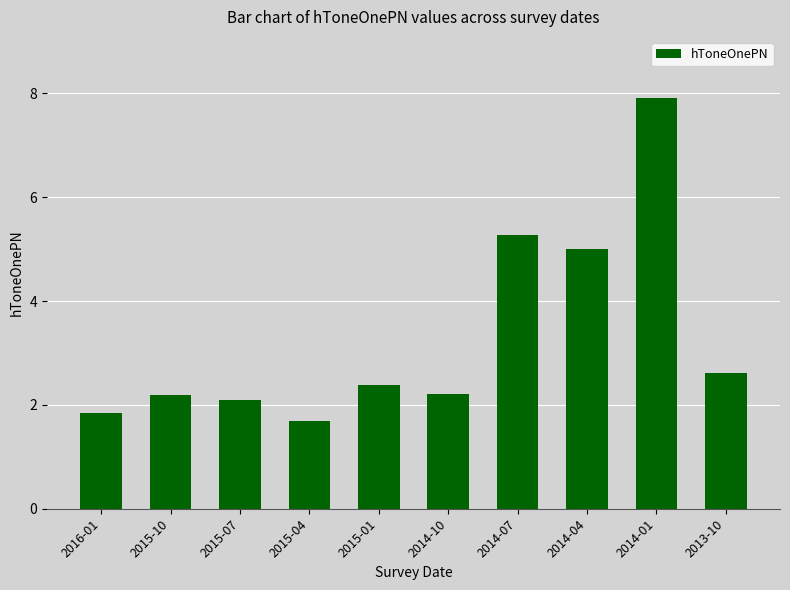

What is the label of the 7th bar from the left?

2014-07